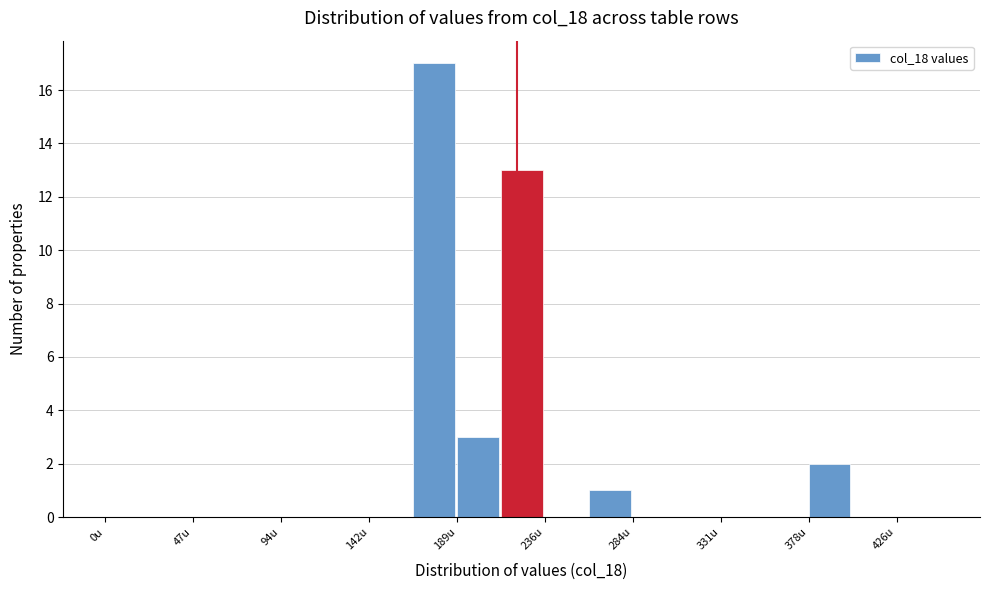

Reading left to right, list every bar in this chart as the range it spans on the x-axis followed by its height. Neither the bar edges nor the heights are printed on the chart, so give them approximately, as read against the axes.

0 to 25: 0
25 to 45: 0
45 to 70: 0
70 to 95: 0
95 to 120: 0
120 to 140: 0
140 to 165: 0
165 to 190: 17
190 to 215: 3
215 to 235: 13
235 to 260: 0
260 to 285: 1
285 to 310: 0
310 to 330: 0
330 to 355: 0
355 to 380: 0
380 to 405: 2
405 to 425: 0
425 to 450: 0